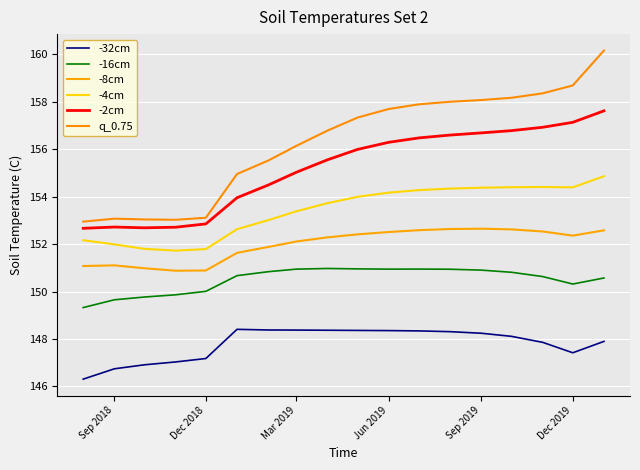

True or false: -32cm and -4cm intersect in this chart.

False